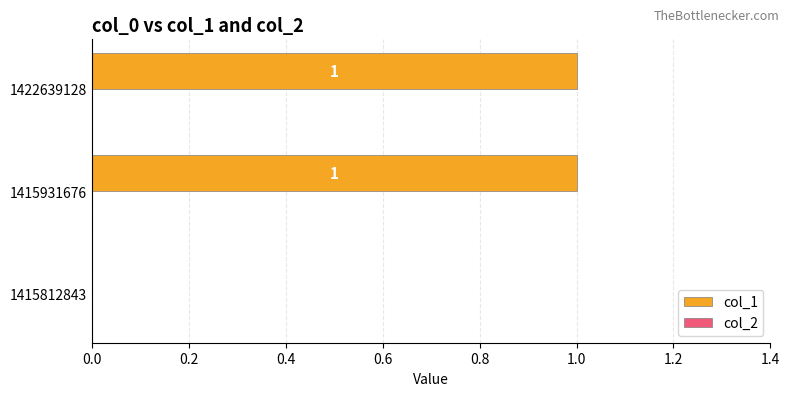

Reading bottom to top, transcribe all the data shown in this chart.

1415812843=0	1415931676=1	1422639128=1